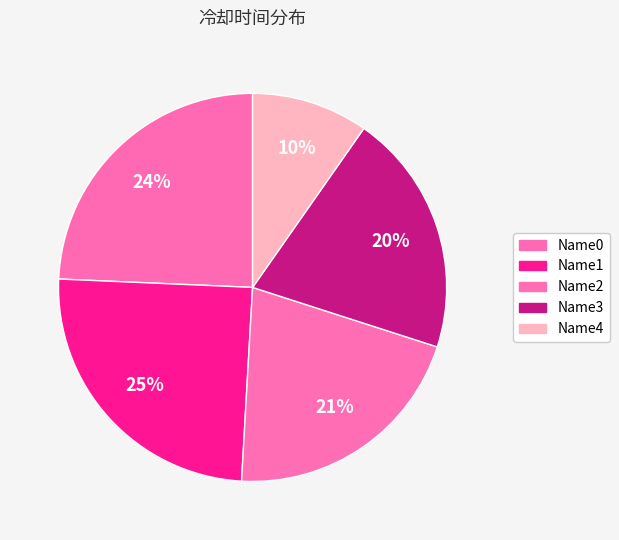

Count the number of slices in the pie.

5